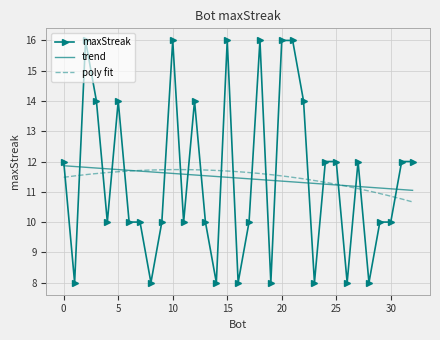

What is the minimum value shown in the chart?

8